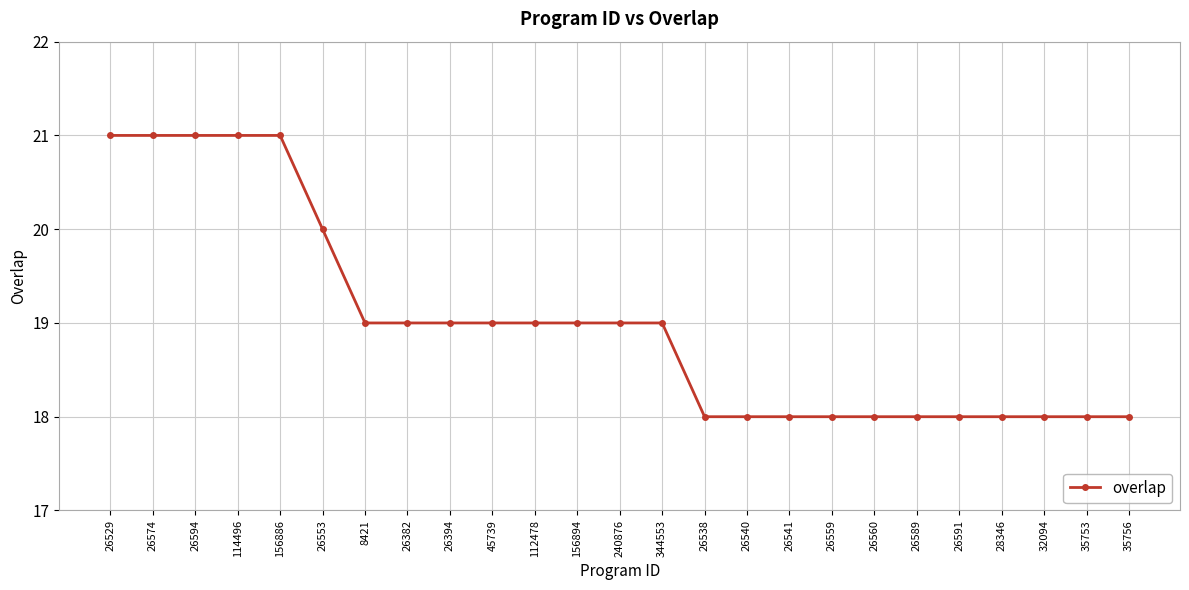

The chart shows a value of 19 at 112478. True or false?

True